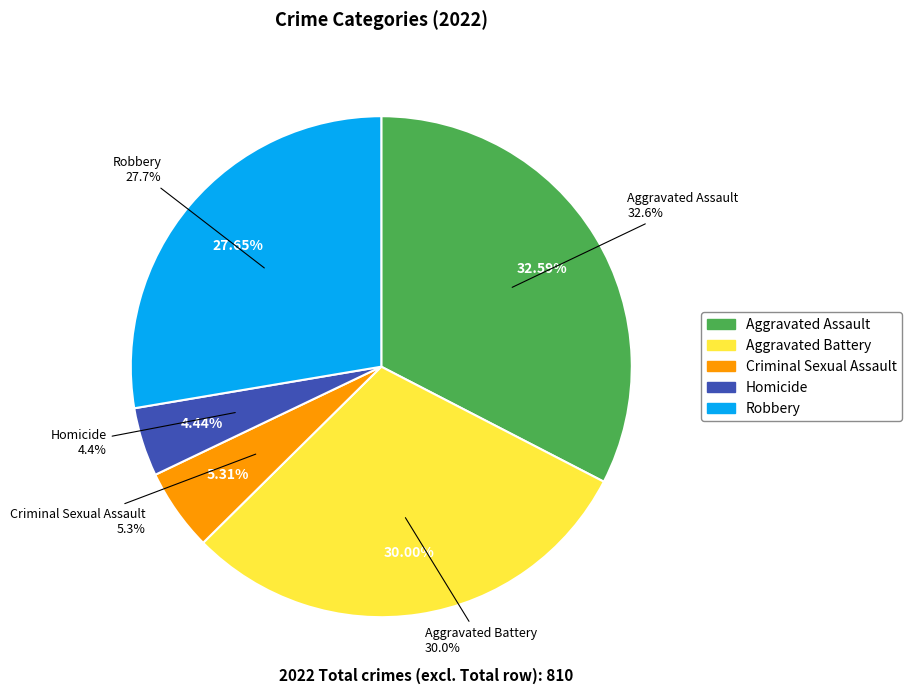

The Homicide slice represents 1% of the pie. True or false?

False